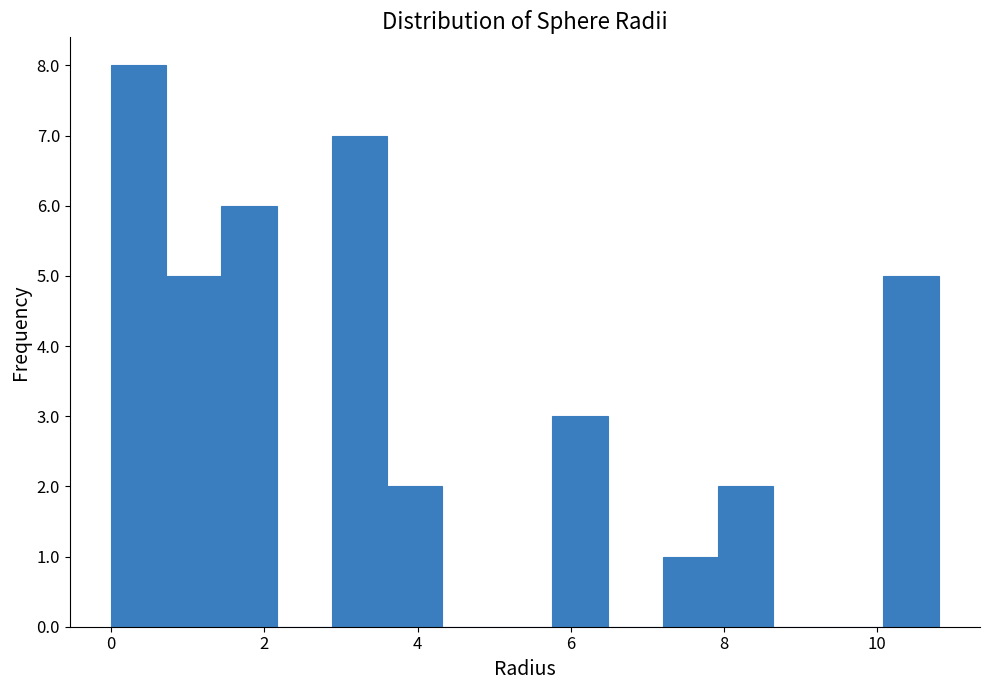

Read against the x-axis, roughly where is the centre of the tallest bar?

0.4